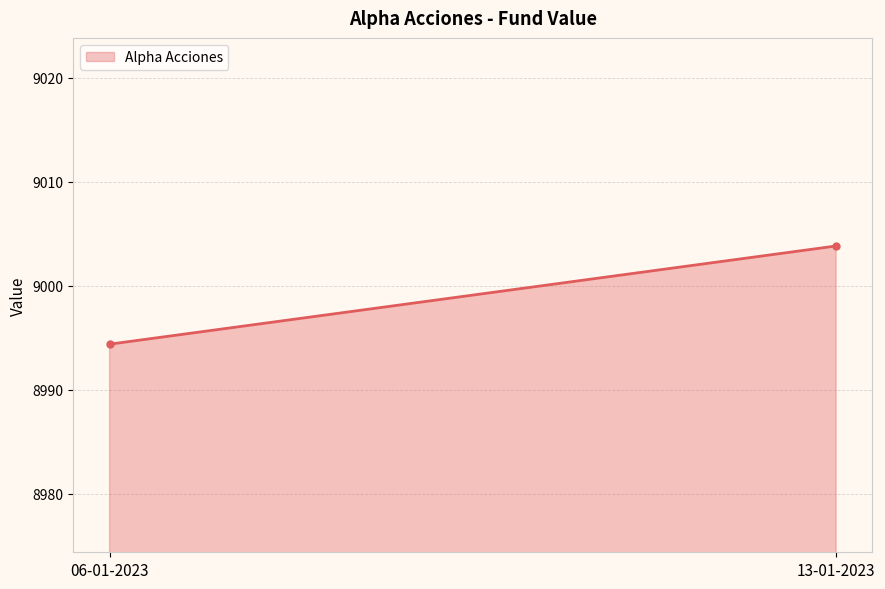

Where is the data nearest to the value 8999?

06-01-2023